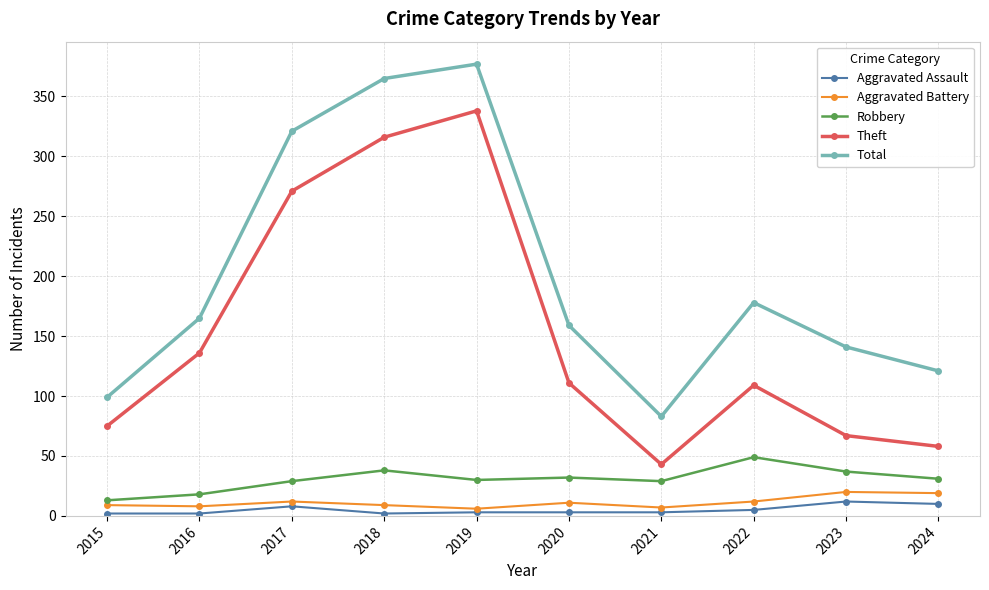

What is the difference between the maximum and second lowest values in the Aggravated Battery series?

13